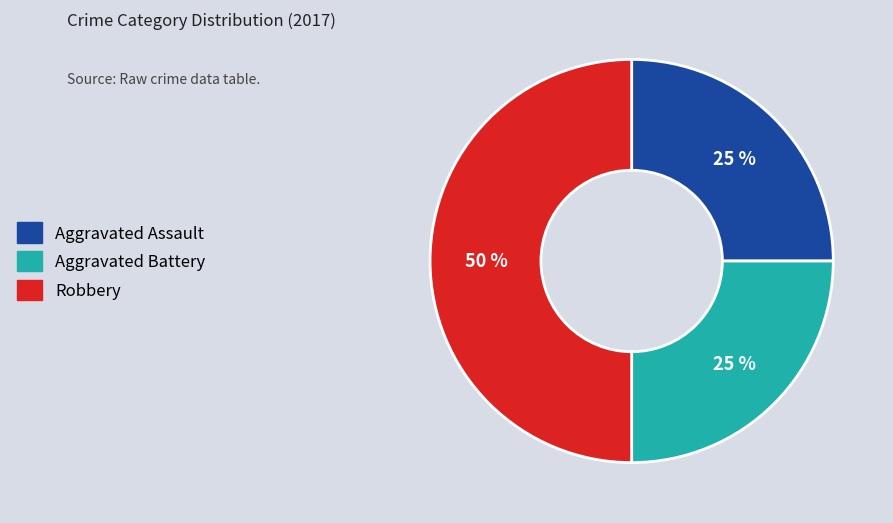

Is it true that Aggravated Assault is 31% of the pie?

False